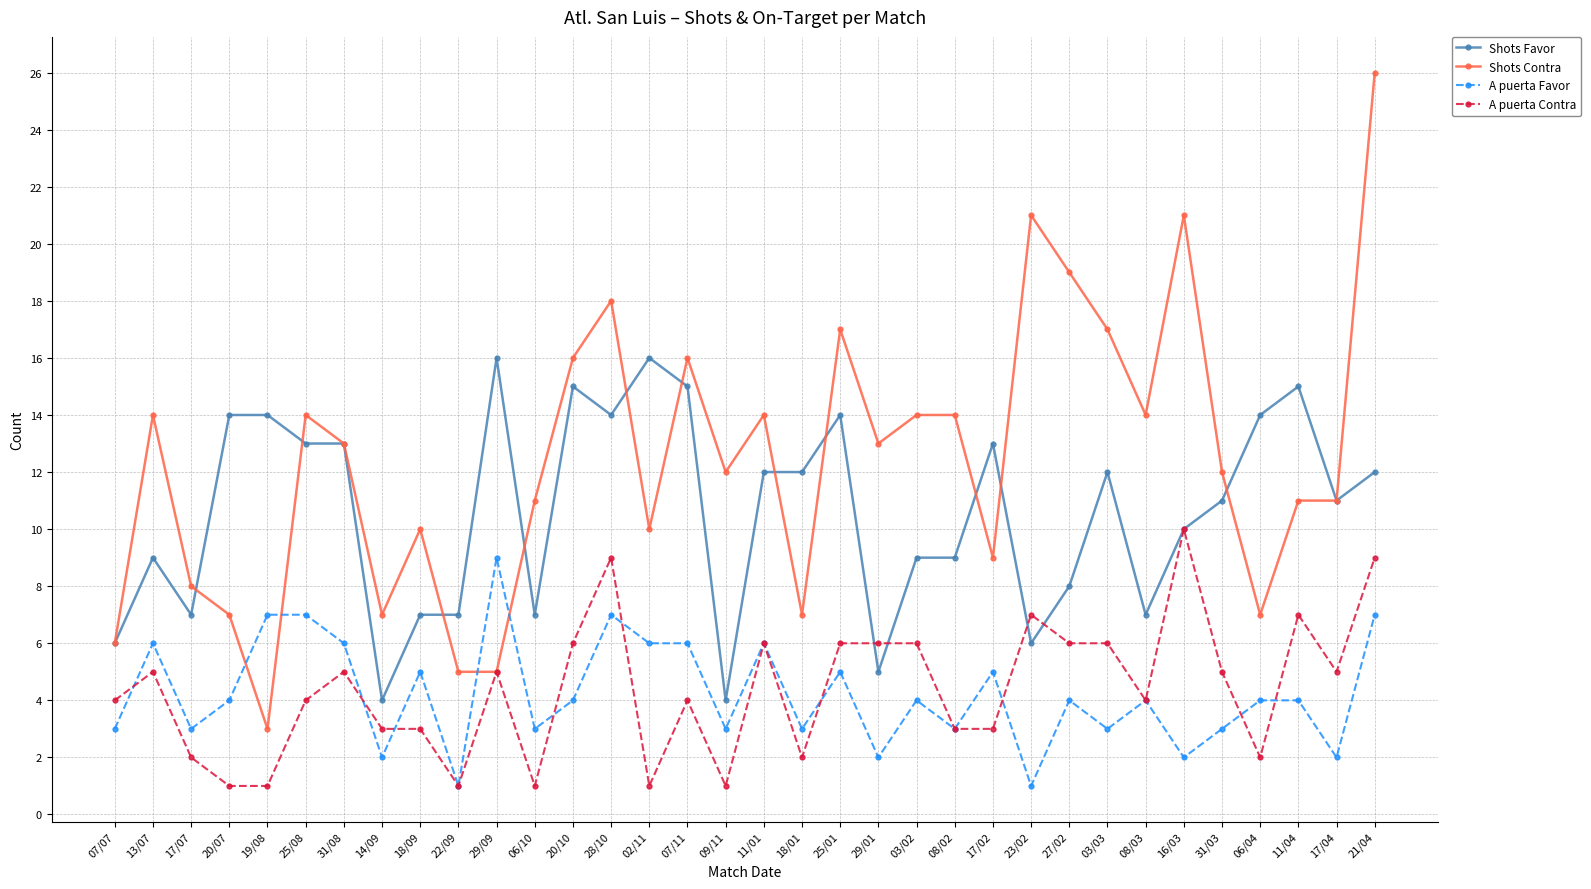

Reading left to right, list all the values displayed in this chart.

Shots Favor: 07/07=6	13/07=9	17/07=7	20/07=14	19/08=14	25/08=13	31/08=13	14/09=4	18/09=7	22/09=7	29/09=16	06/10=7	20/10=15	28/10=14	02/11=16	07/11=15	09/11=4	11/01=12	18/01=12	25/01=14	29/01=5	03/02=9	08/02=9	17/02=13	23/02=6	27/02=8	03/03=12	08/03=7	16/03=10	31/03=11	06/04=14	11/04=15	17/04=11	21/04=12
Shots Contra: 07/07=6	13/07=14	17/07=8	20/07=7	19/08=3	25/08=14	31/08=13	14/09=7	18/09=10	22/09=5	29/09=5	06/10=11	20/10=16	28/10=18	02/11=10	07/11=16	09/11=12	11/01=14	18/01=7	25/01=17	29/01=13	03/02=14	08/02=14	17/02=9	23/02=21	27/02=19	03/03=17	08/03=14	16/03=21	31/03=12	06/04=7	11/04=11	17/04=11	21/04=26
A puerta Favor: 07/07=3	13/07=6	17/07=3	20/07=4	19/08=7	25/08=7	31/08=6	14/09=2	18/09=5	22/09=1	29/09=9	06/10=3	20/10=4	28/10=7	02/11=6	07/11=6	09/11=3	11/01=6	18/01=3	25/01=5	29/01=2	03/02=4	08/02=3	17/02=5	23/02=1	27/02=4	03/03=3	08/03=4	16/03=2	31/03=3	06/04=4	11/04=4	17/04=2	21/04=7
A puerta Contra: 07/07=4	13/07=5	17/07=2	20/07=1	19/08=1	25/08=4	31/08=5	14/09=3	18/09=3	22/09=1	29/09=5	06/10=1	20/10=6	28/10=9	02/11=1	07/11=4	09/11=1	11/01=6	18/01=2	25/01=6	29/01=6	03/02=6	08/02=3	17/02=3	23/02=7	27/02=6	03/03=6	08/03=4	16/03=10	31/03=5	06/04=2	11/04=7	17/04=5	21/04=9